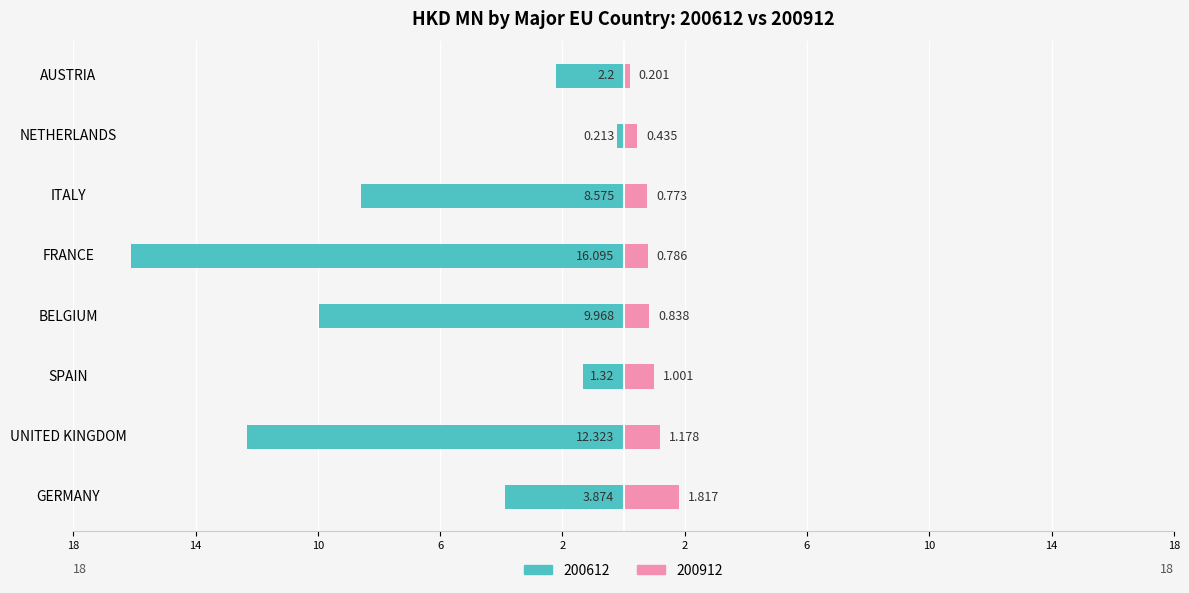

What is the total value across all series at SPAIN?

-0.3